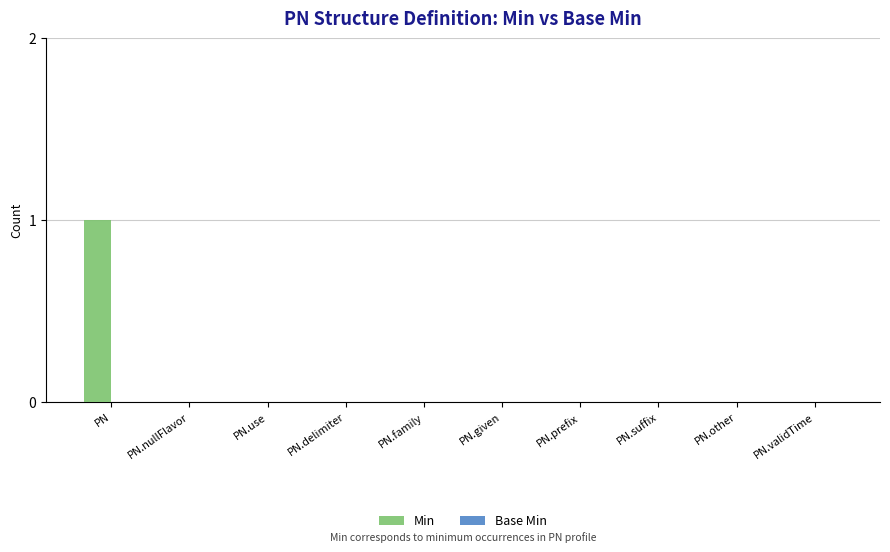

Reading right to left, list all the values displayed in this chart.

PN.validTime=0	PN.other=0	PN.suffix=0	PN.prefix=0	PN.given=0	PN.family=0	PN.delimiter=0	PN.use=0	PN.nullFlavor=0	PN=1